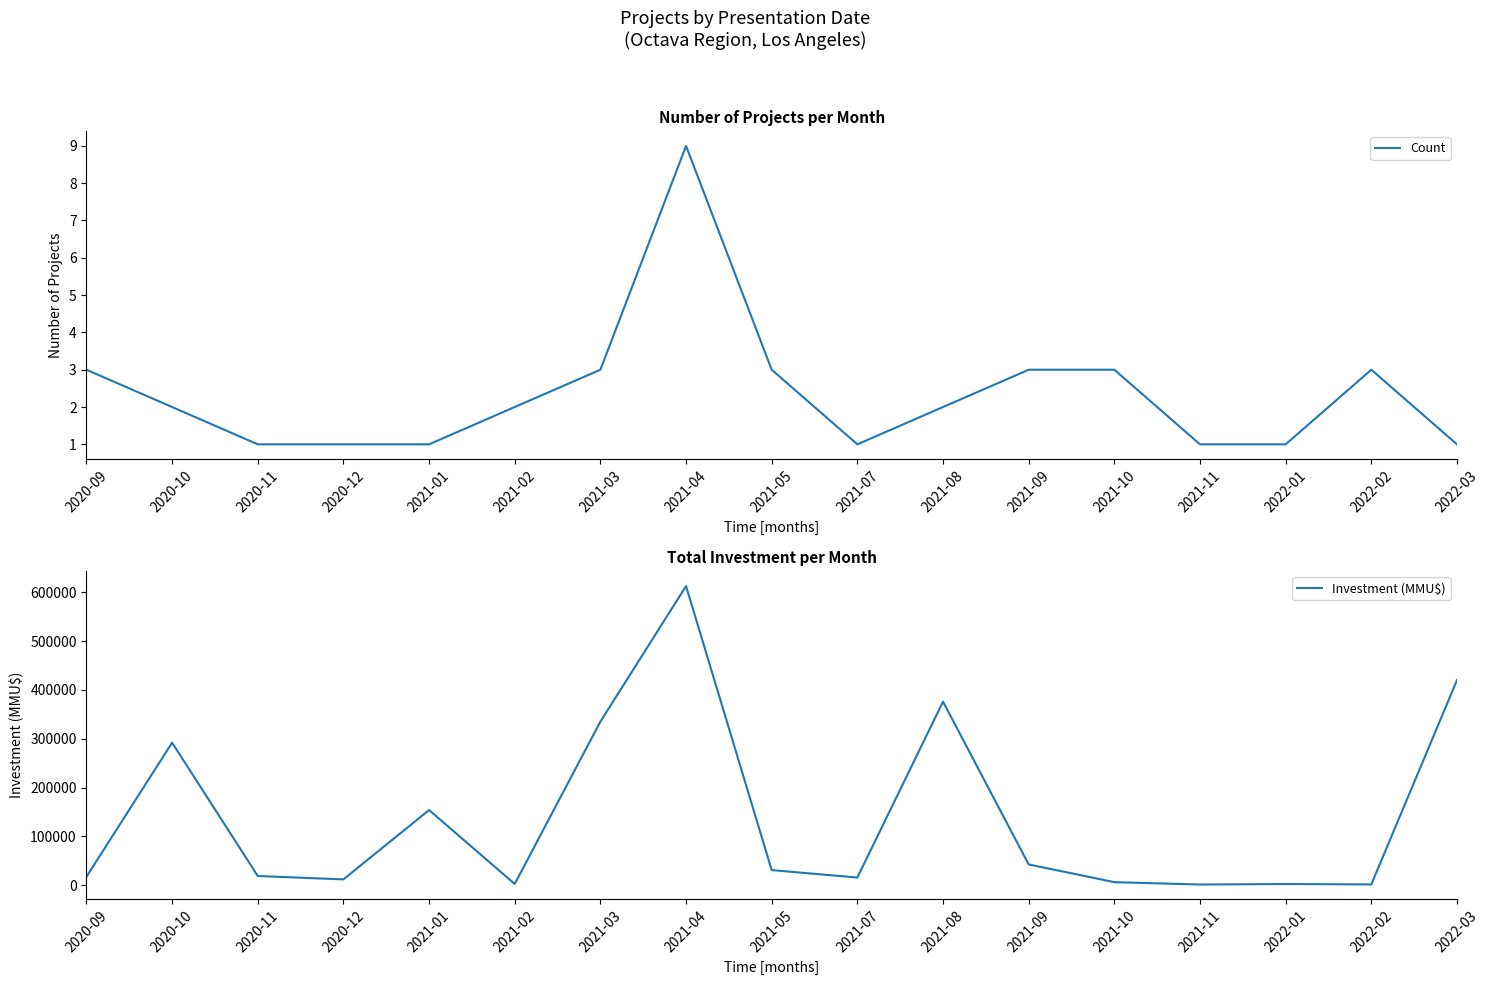

True or false: Investment (MMU$) and Count cross at least once.

False